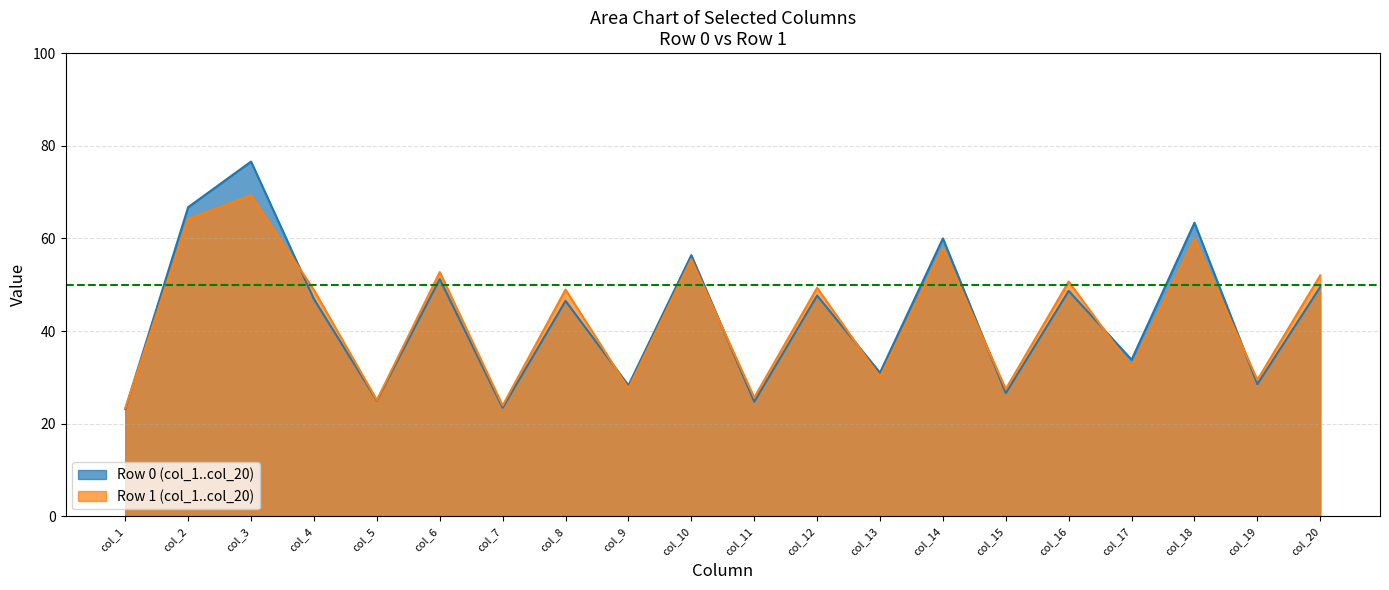

List the series in order of their peak value, lowest first.

Row 1 (col_1..col_20), Row 0 (col_1..col_20)